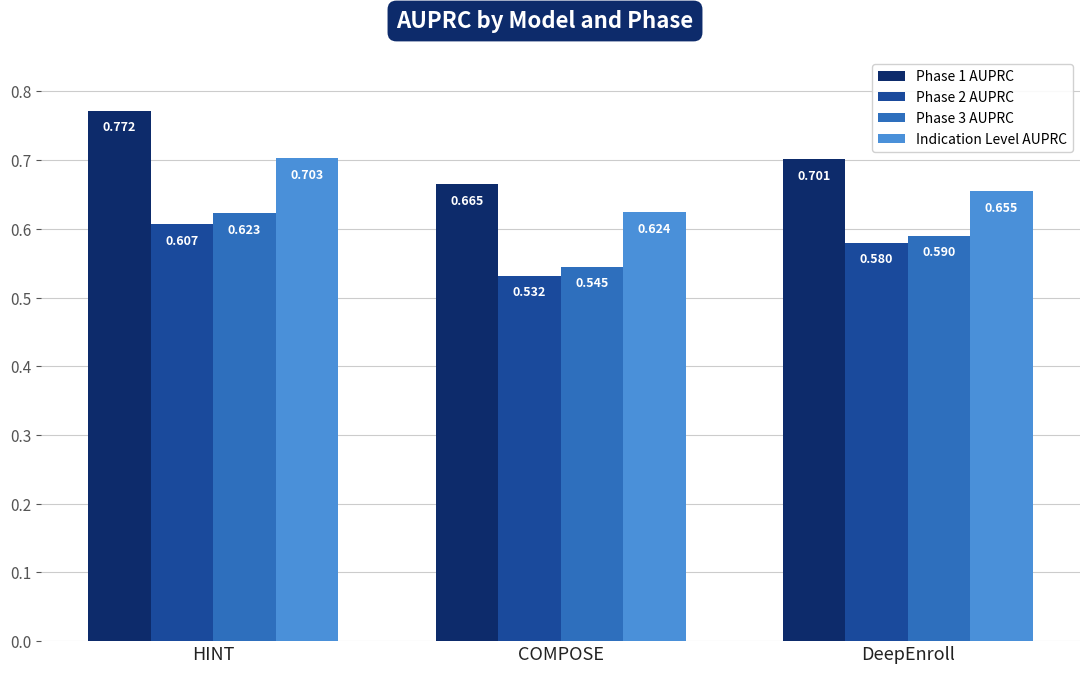

List the series in order of their peak value, lowest first.

Phase 2 AUPRC, Phase 3 AUPRC, Indication Level AUPRC, Phase 1 AUPRC